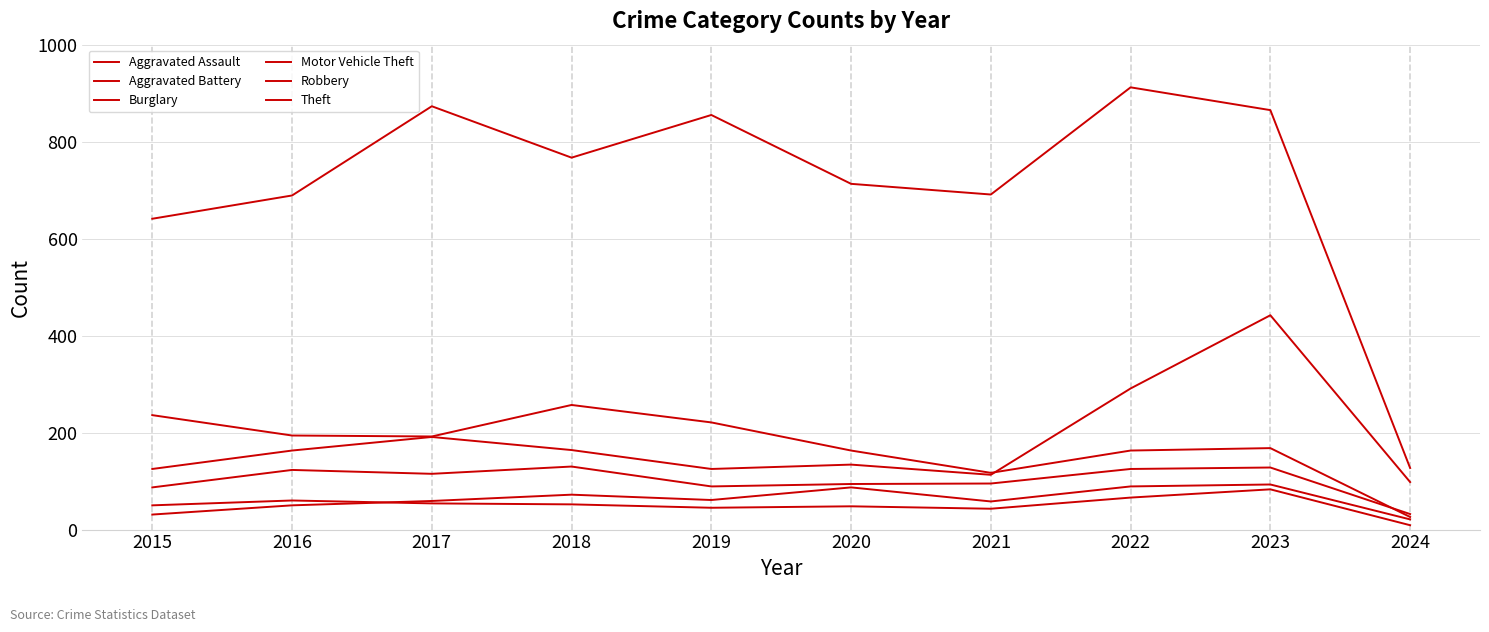

Reading left to right, list all the values displayed in this chart.

Aggravated Assault: 31	50	59	72	61	87	58	89	93	21
Aggravated Battery: 50	60	54	52	45	48	43	66	83	9
Burglary: 236	194	192	257	221	163	117	163	168	26
Motor Vehicle Theft: 125	163	191	164	125	134	113	291	442	98
Robbery: 87	123	115	130	89	94	95	125	128	32
Theft: 641	689	873	767	855	713	691	912	865	127